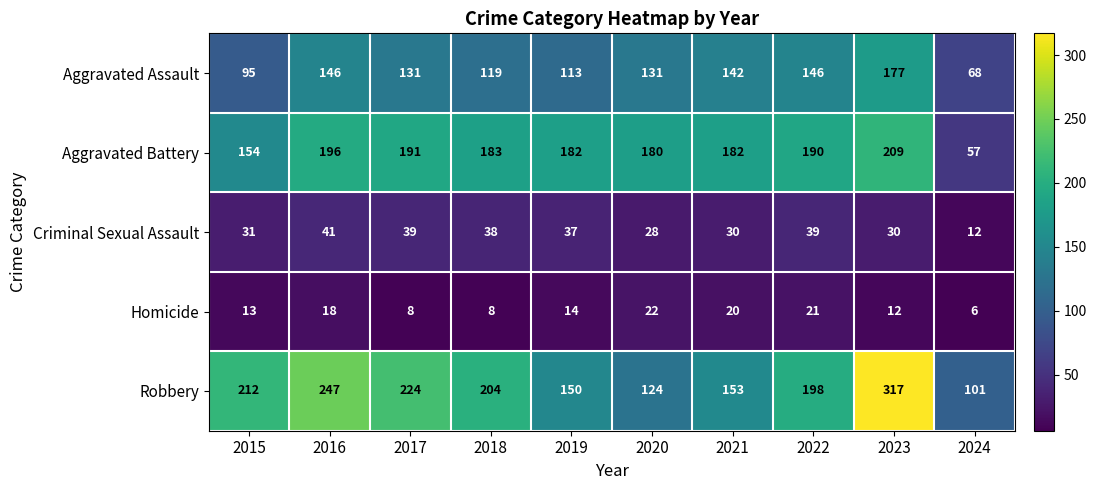

Which series has the largest total across all categories?

Robbery